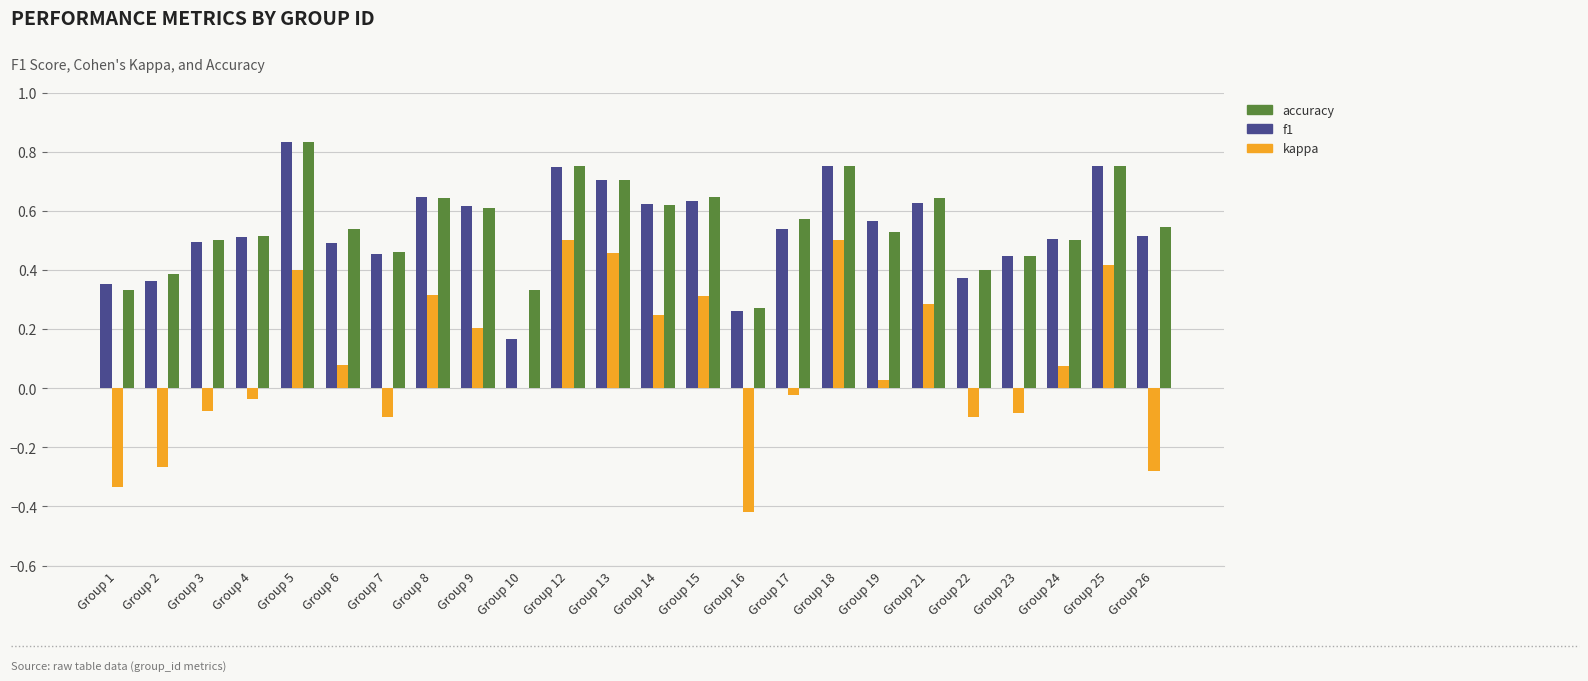

At which category is the sum across all series the highest?

Group 5